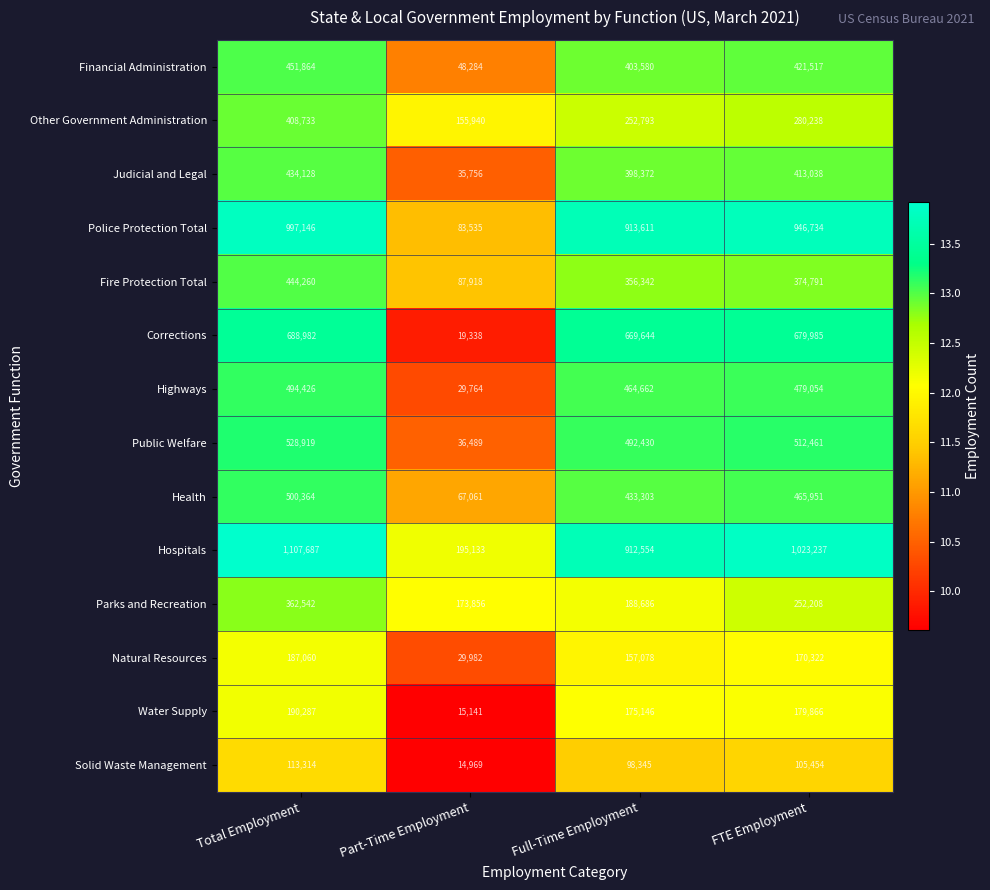

What is the difference between the highest and lowest values at Total Employment?

994373